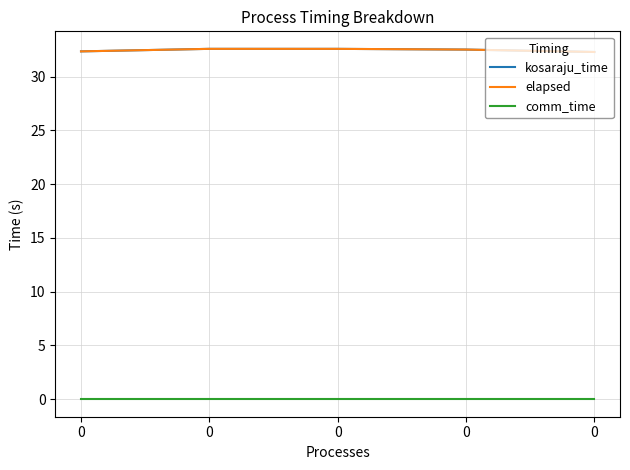

Does the chart display data point markers on the line(s)?

No